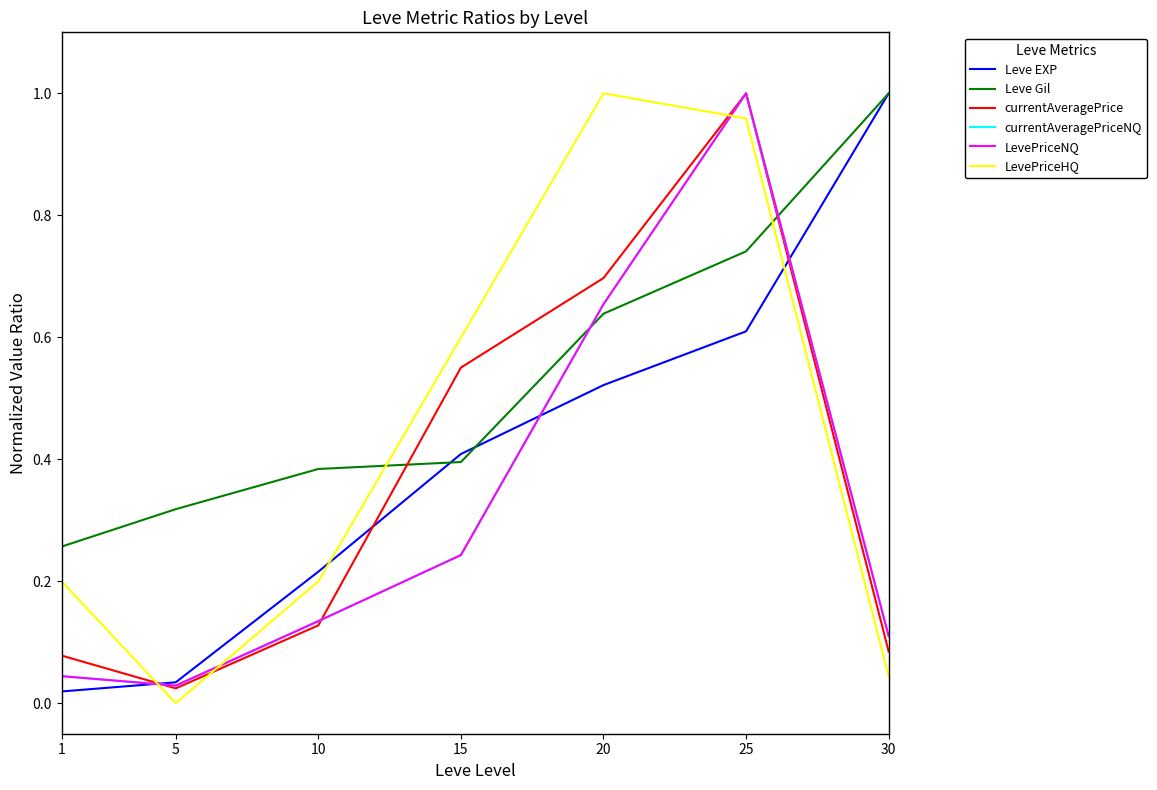

True or false: Leve Gil has a value of 0.6 at 5.

False